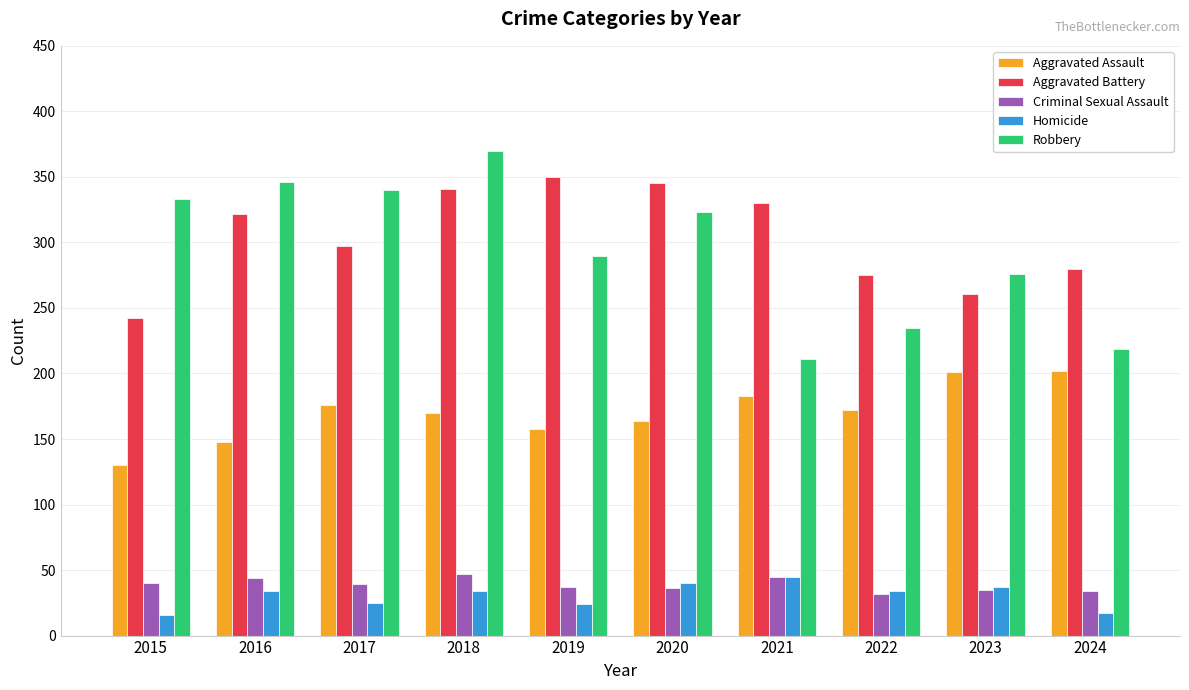

How many values in the Aggravated Battery series are below 322?

5